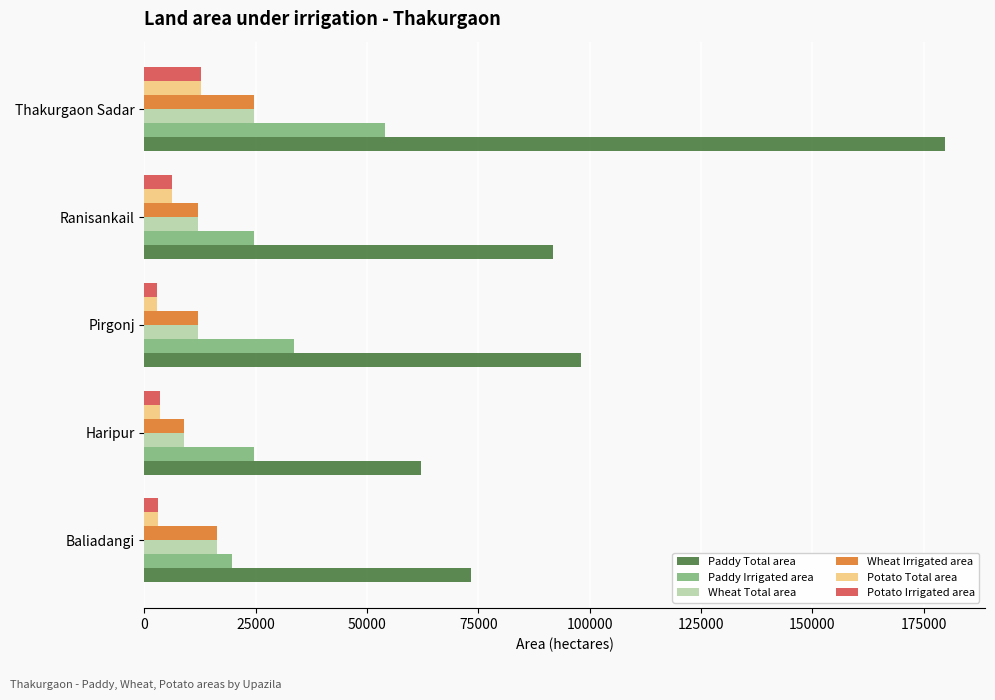

How many values in the Paddy Total area series are below 91788?

2